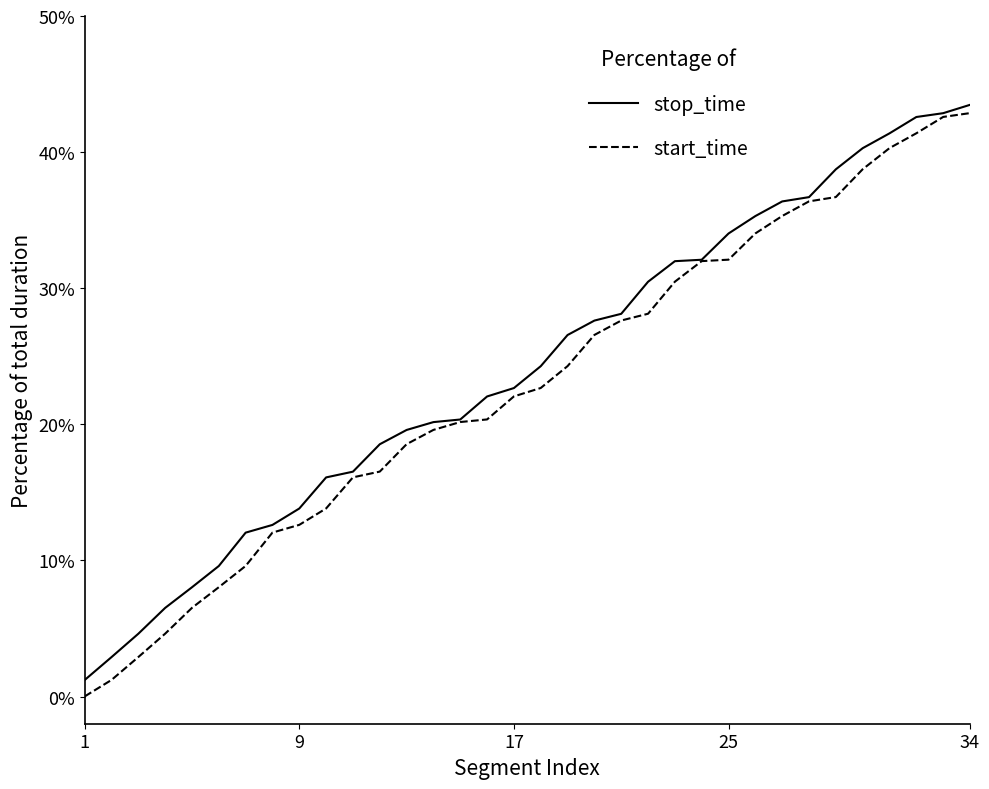

At how many categories does at least one series exceed 9?

29